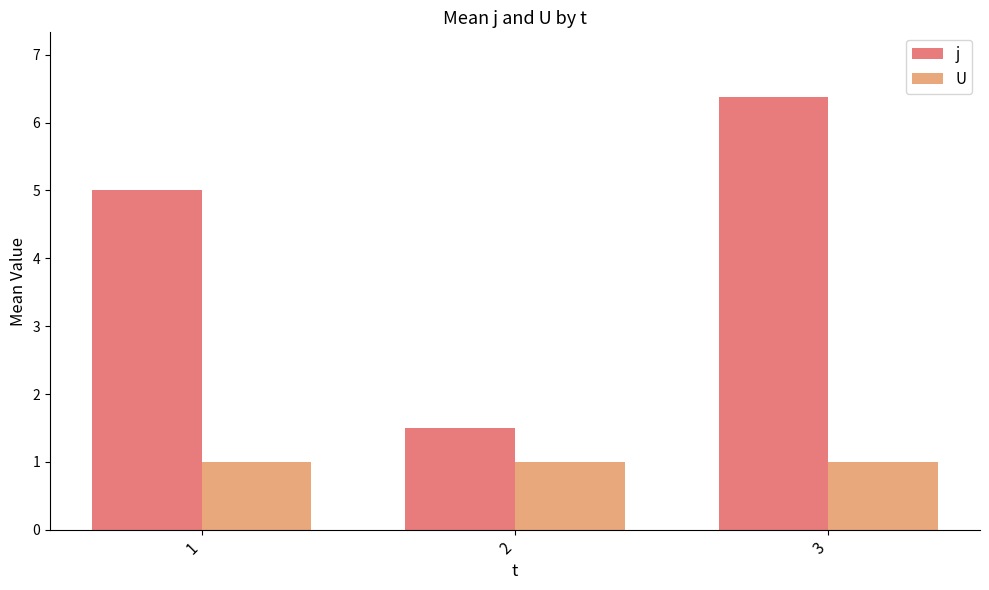

Which label corresponds to the largest value in the chart?

3